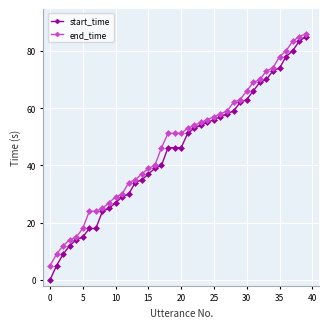

What is the value of the end_time point at the 20th from the left?

51.2